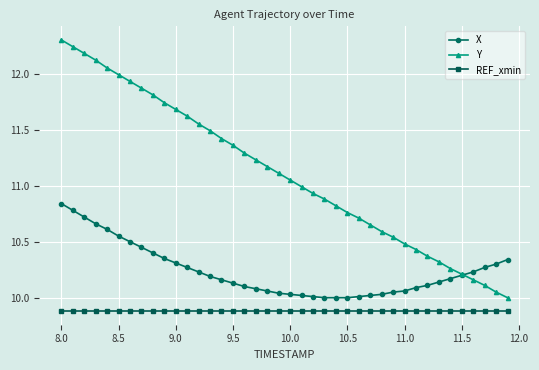

Does the chart display data point markers on the line(s)?

Yes